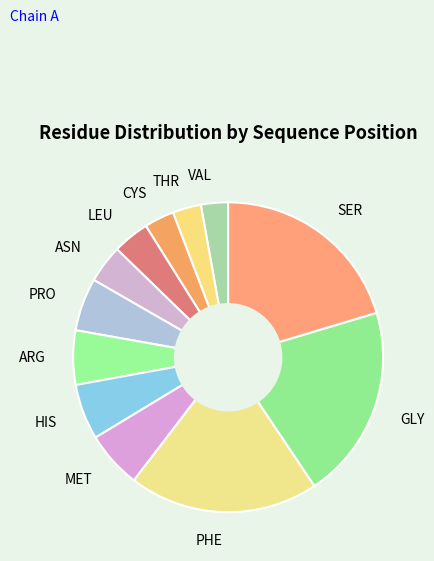

Do MET and VAL together represent more than half of the pie?

No